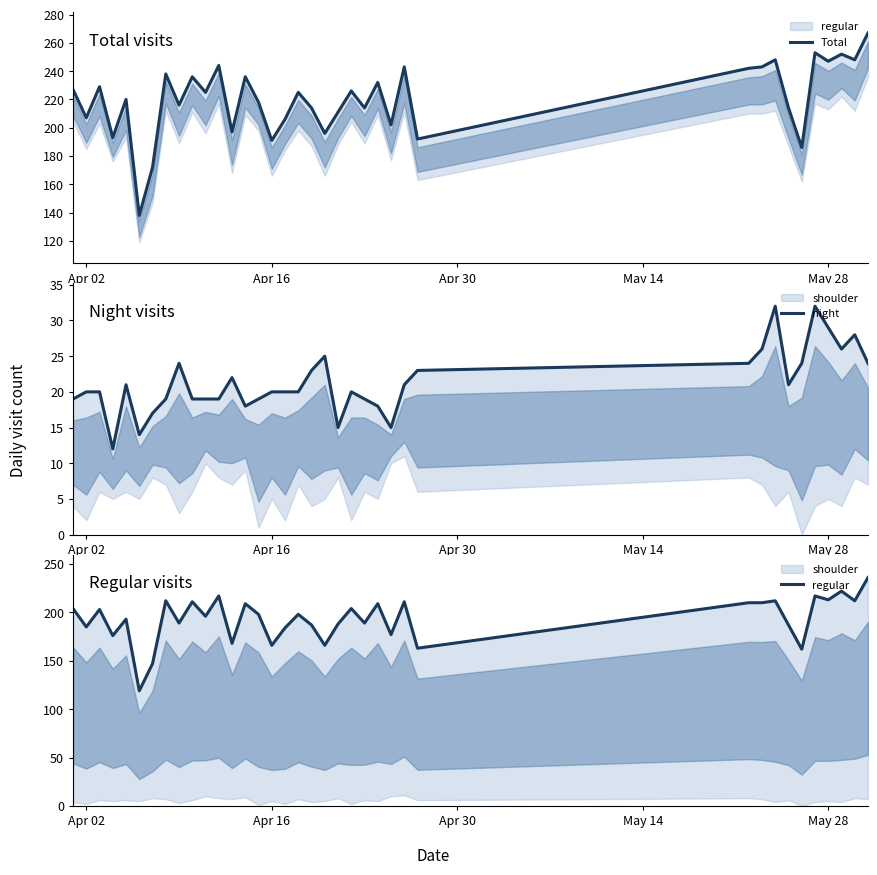

How many series are shown in this chart?

3